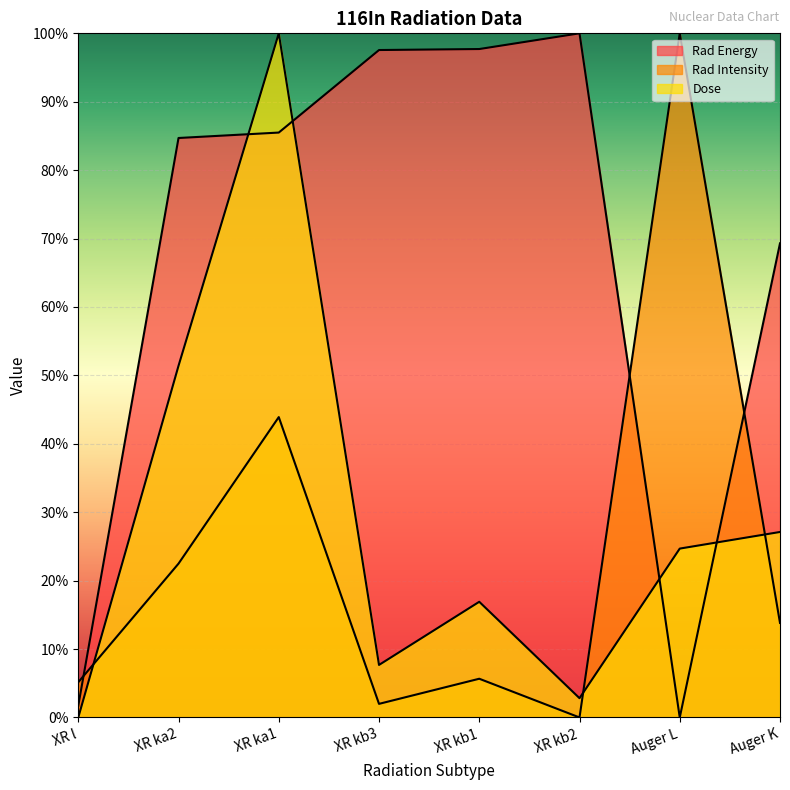

Is it true that Rad Energy equals 0.3 at Auger K?

False